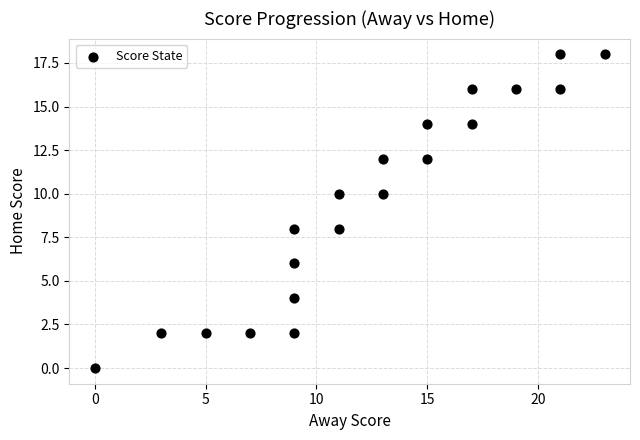

What is the range of X values (max minus min)?

23